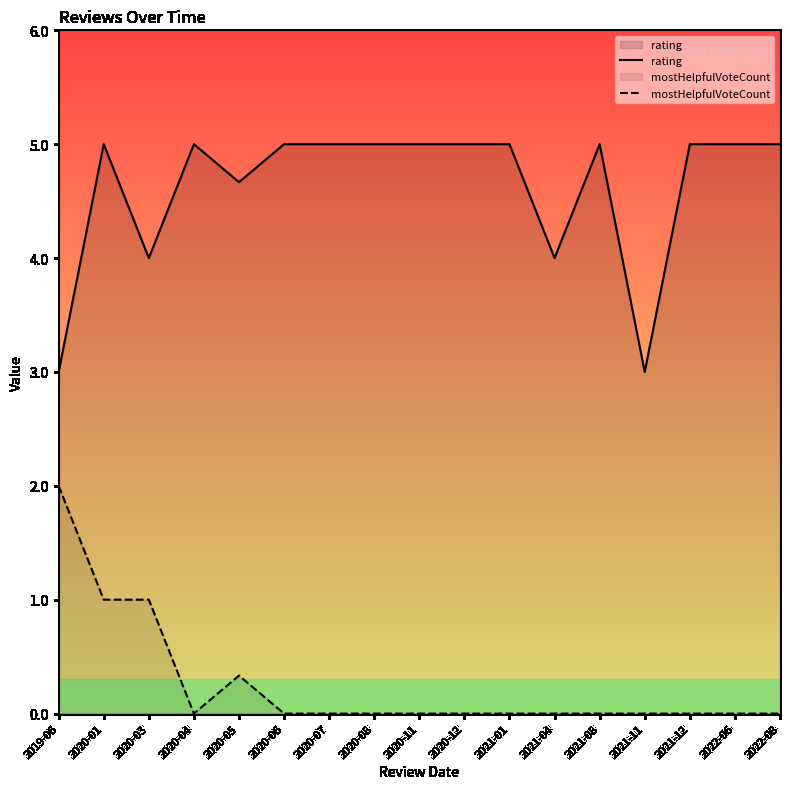

At which category is the sum across all series the highest?

2020-01